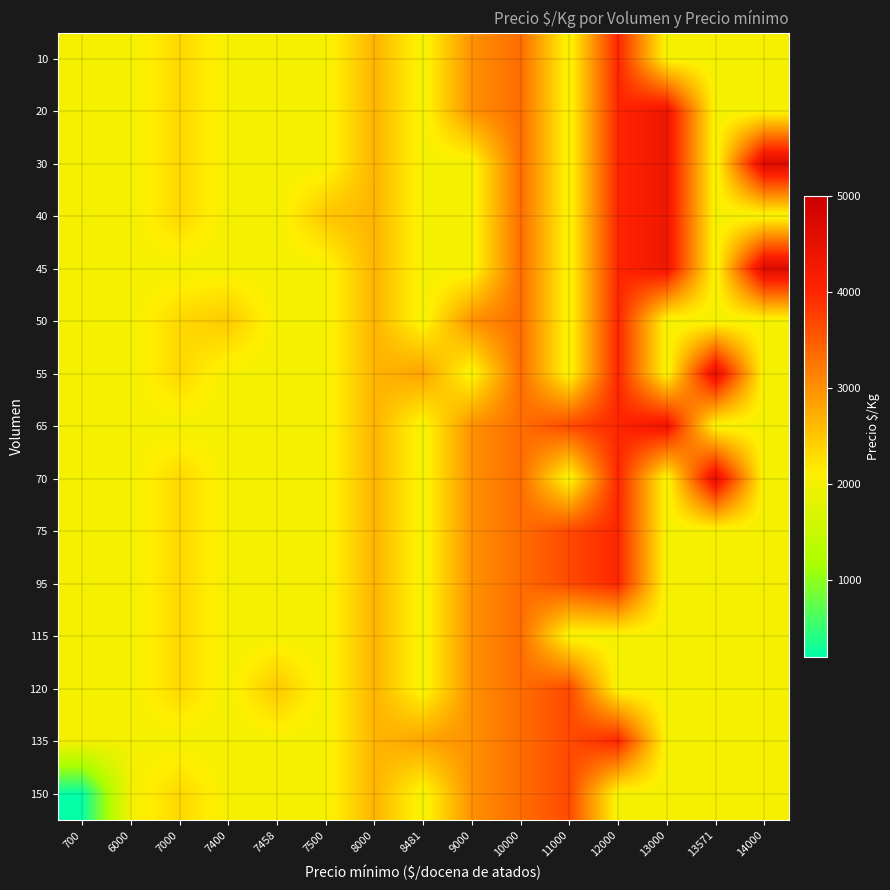

At which category is the sum across all series the highest?

12000